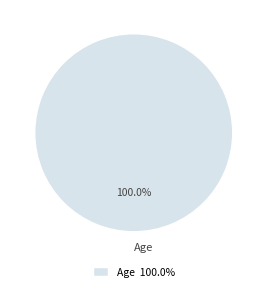

How many slices are in this pie chart?

1